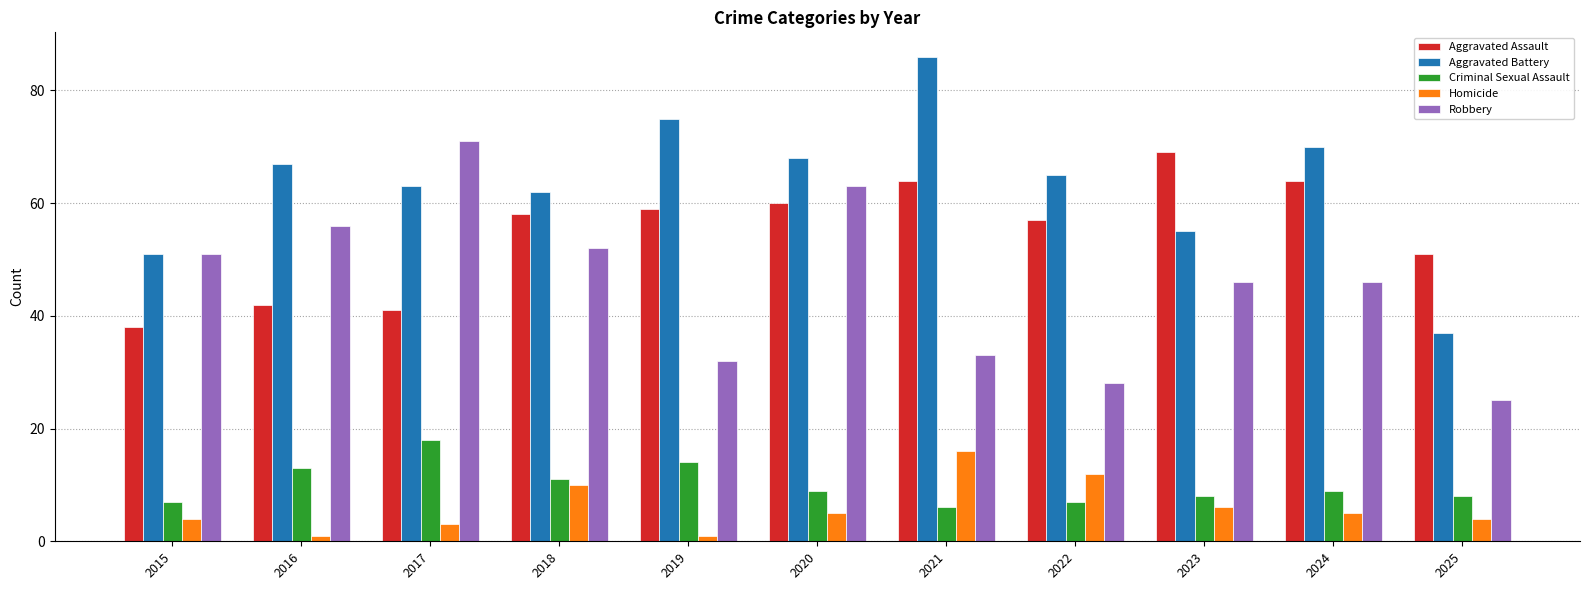

Rank the series at 2017 from lowest to highest value.

Homicide, Criminal Sexual Assault, Aggravated Assault, Aggravated Battery, Robbery